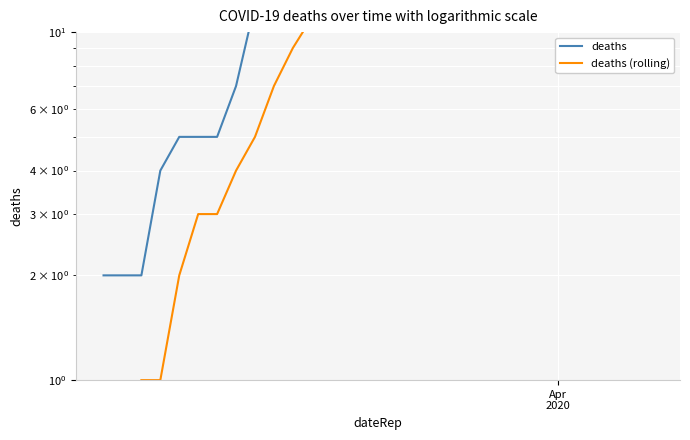

What is the value of the deaths point at the 28th from the left?

85.0